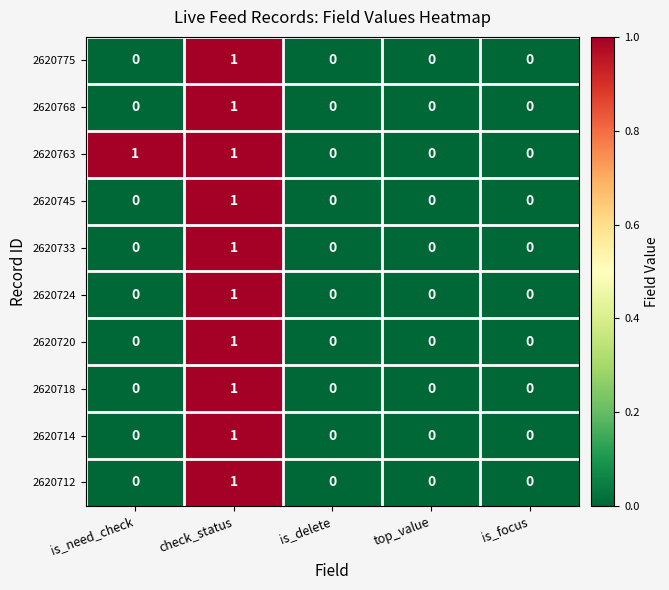

At which category is the sum across all series the highest?

check_status